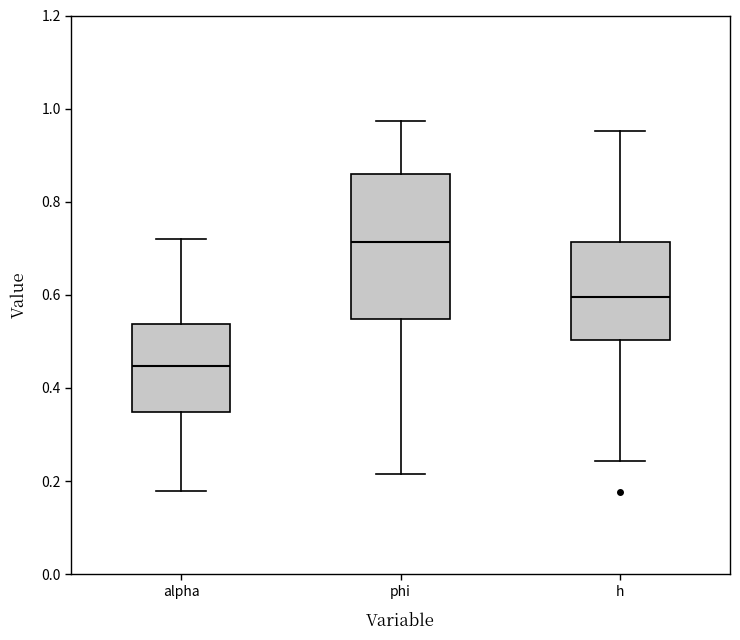

Reading left to right, transcribe this box plot: for each box, give where its median line is, the range the box spans, and where its two whiskers end, as read against the y-axis. The values are not printed on the chart, so give them approximately, as read against the axis.

alpha: median 0.44, box 0.34 to 0.54, whiskers 0.18 to 0.72
phi: median 0.72, box 0.54 to 0.86, whiskers 0.22 to 0.98
h: median 0.60, box 0.50 to 0.72, whiskers 0.24 to 0.96